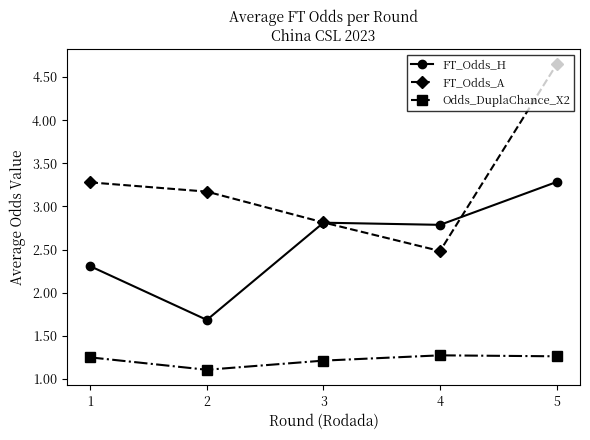

True or false: FT_Odds_A has a value of 1.0 at 2.

False